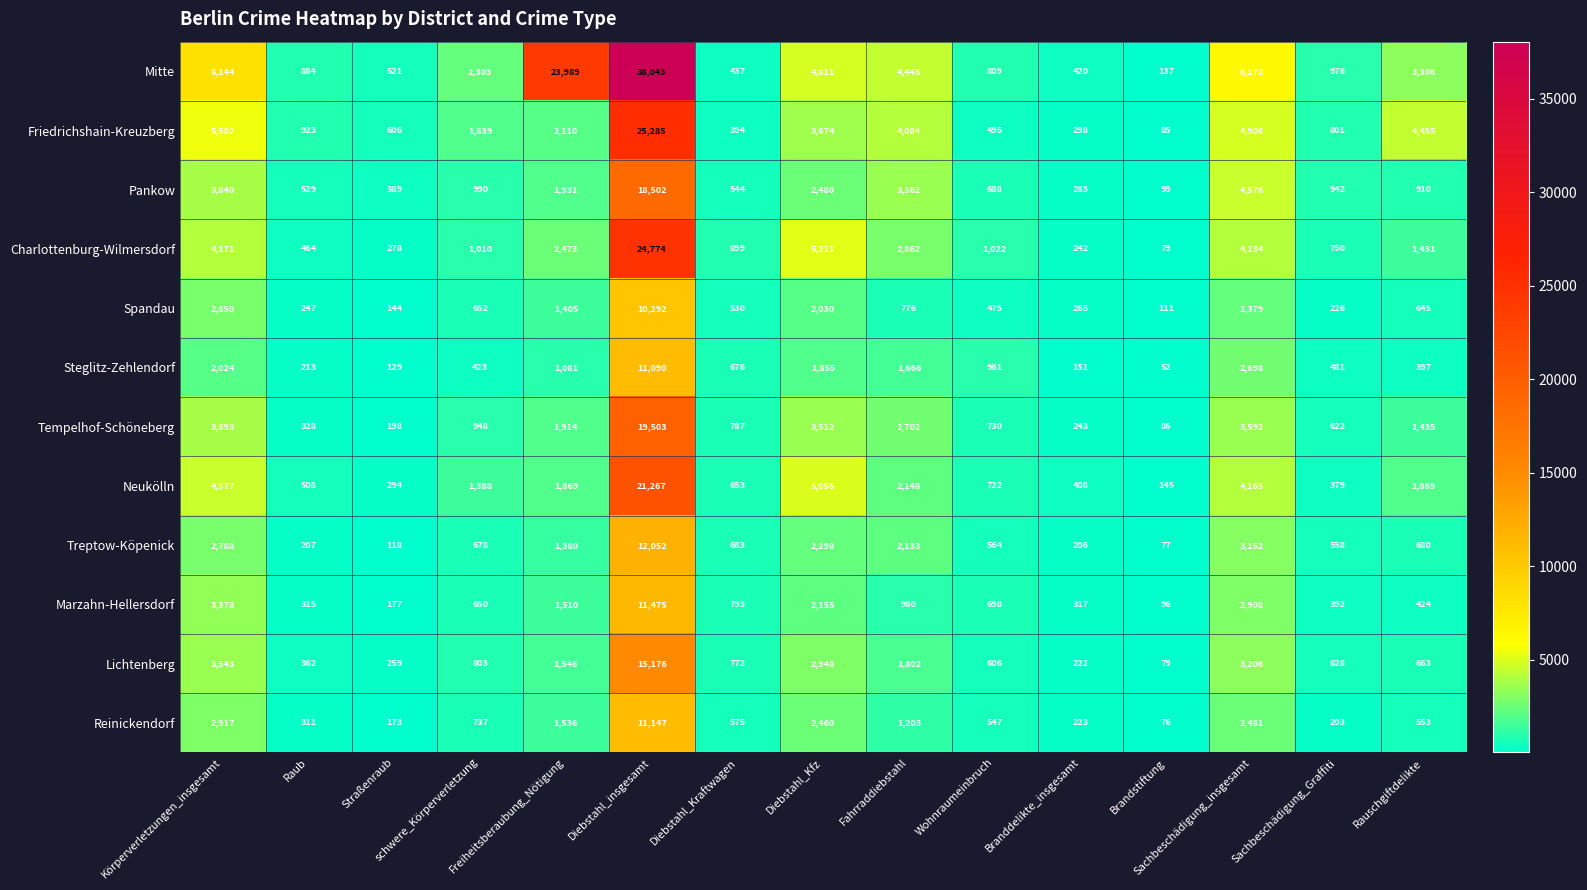

What is the average value of the Tempelhof-Schöneberg series?

2700